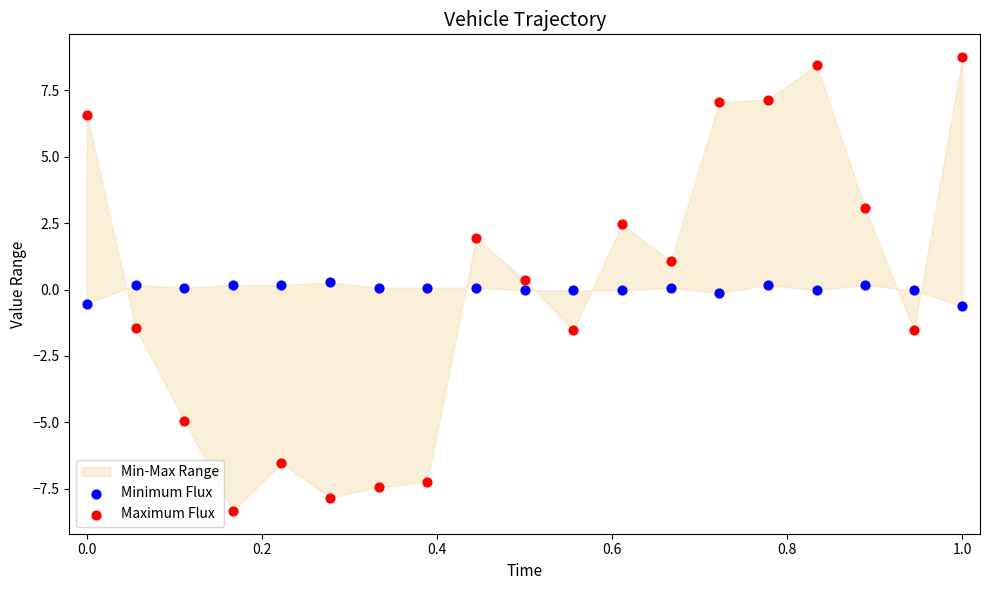

Which series contains the lowest Y value?

Maximum Flux